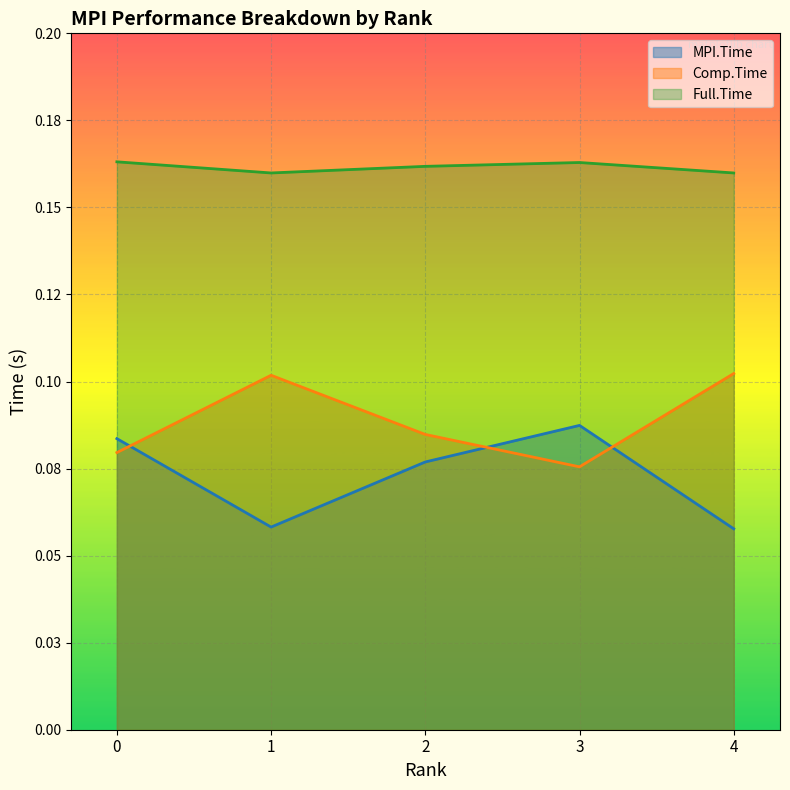

Reading left to right, transcribe all the data shown in this chart.

MPI.Time: 0=0.1	1=0.1	2=0.1	3=0.1	4=0.1
Comp.Time: 0=0.1	1=0.1	2=0.1	3=0.1	4=0.1
Full.Time: 0=0.2	1=0.2	2=0.2	3=0.2	4=0.2